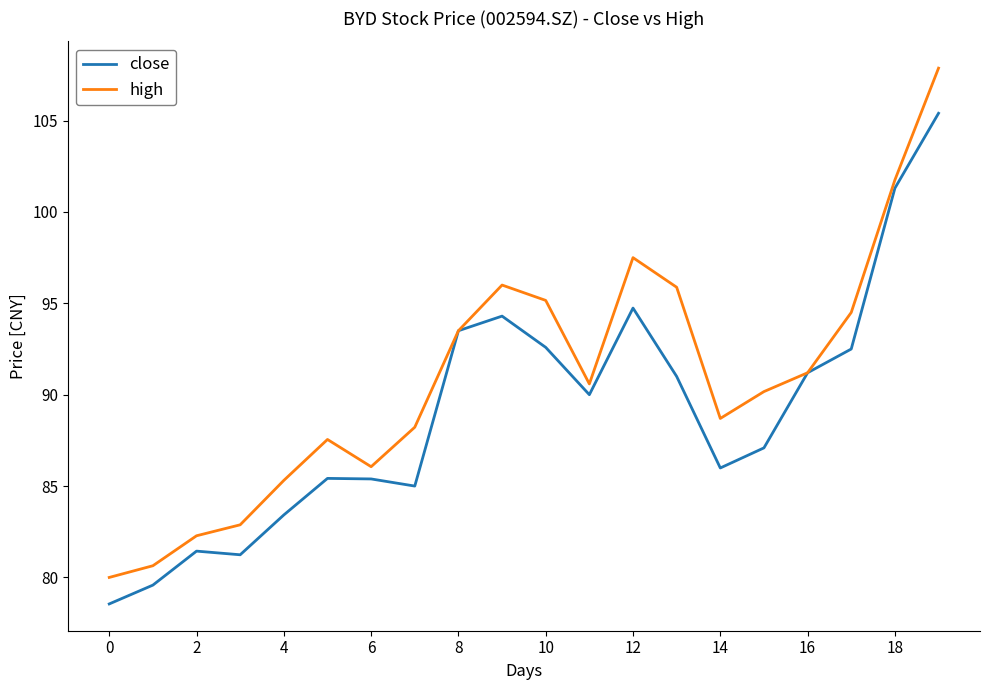

What is the minimum value for high?

80.0